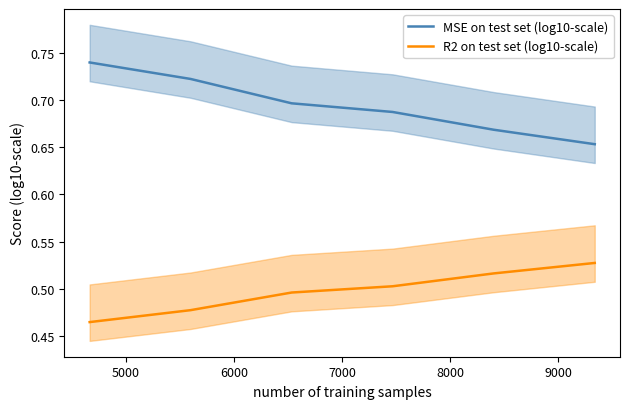

True or false: MSE on test set (log10-scale) and R2 on test set (log10-scale) cross at least once.

False